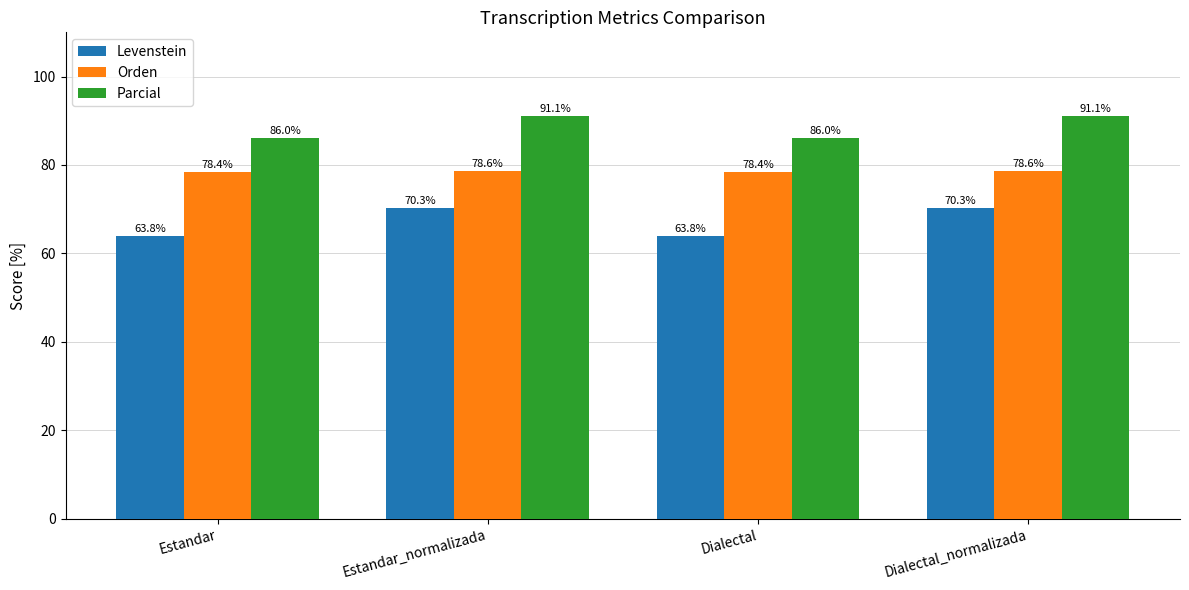

How many groups of bars are there?

4